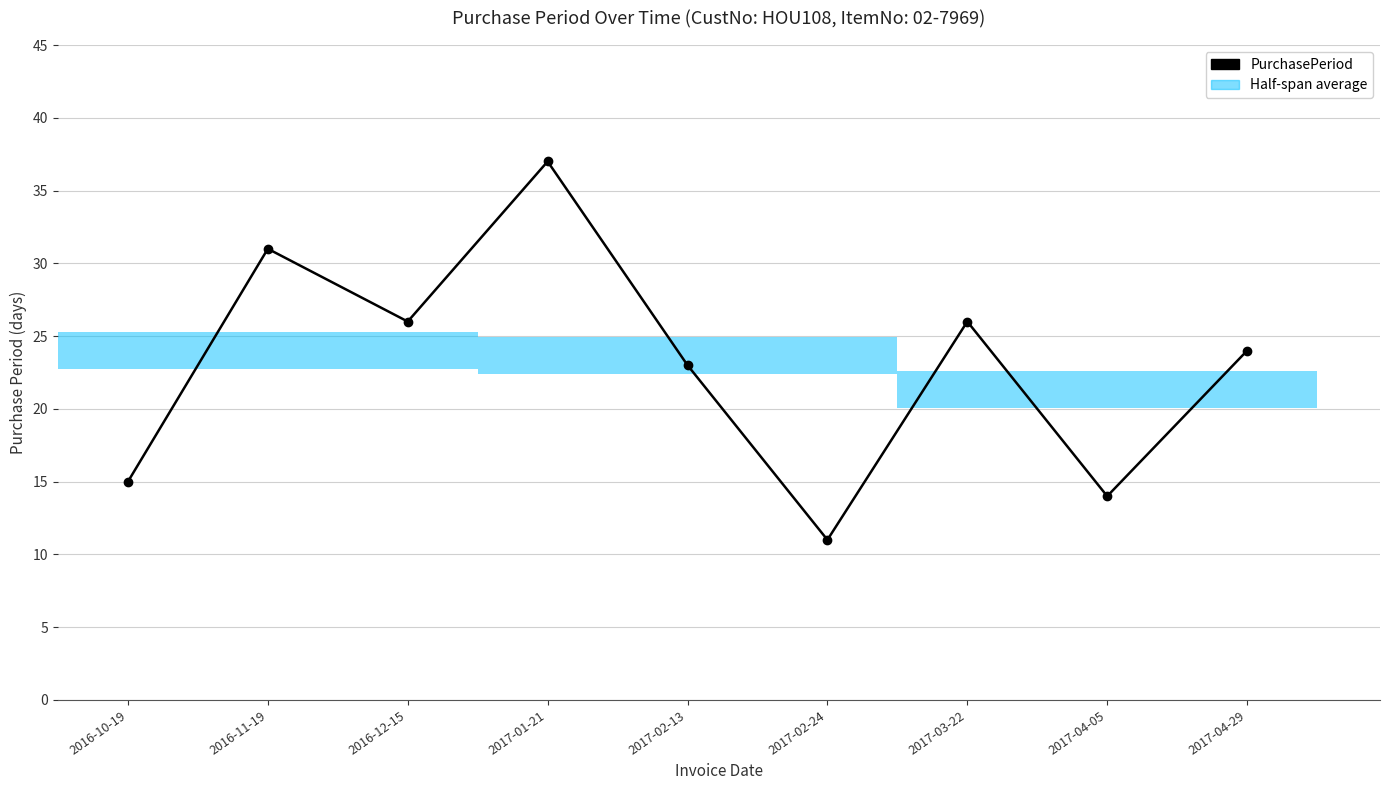

At which label is the value closest to 24?

2017-04-29